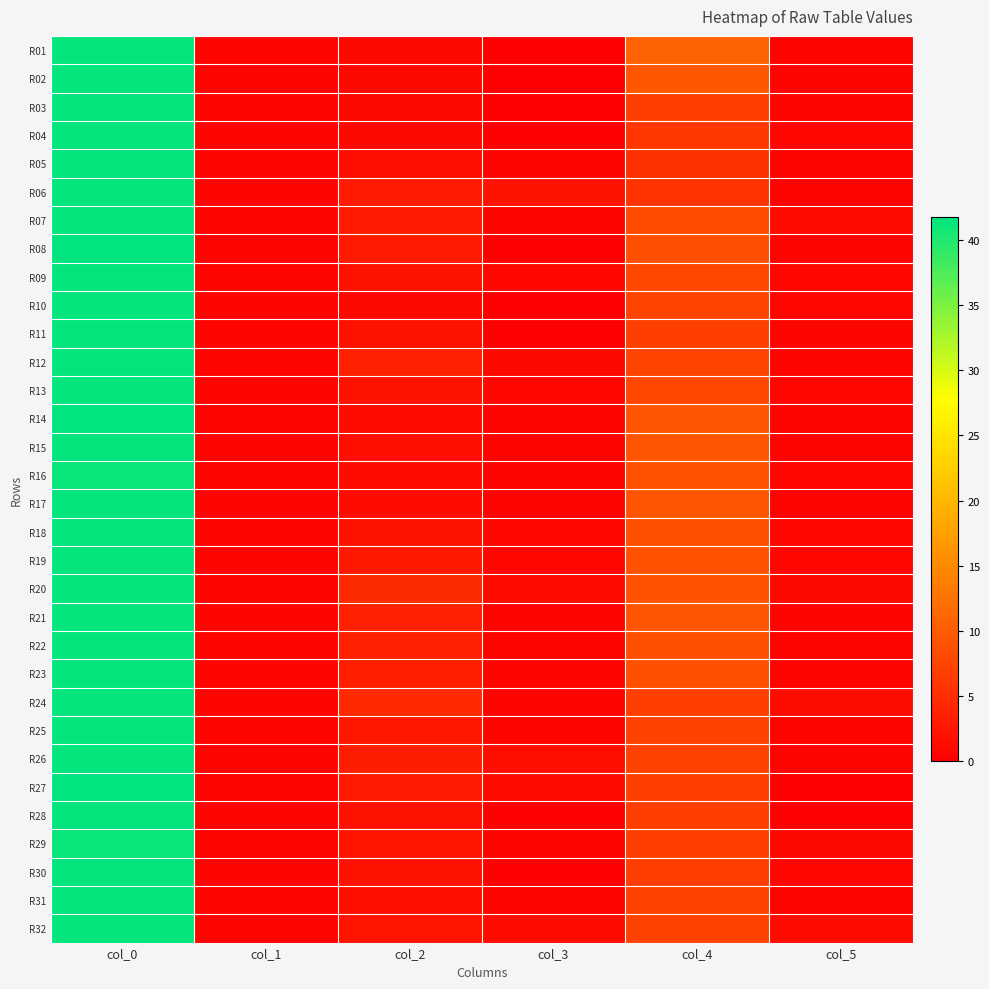

Between col_1 and col_5, which is larger?

col_1